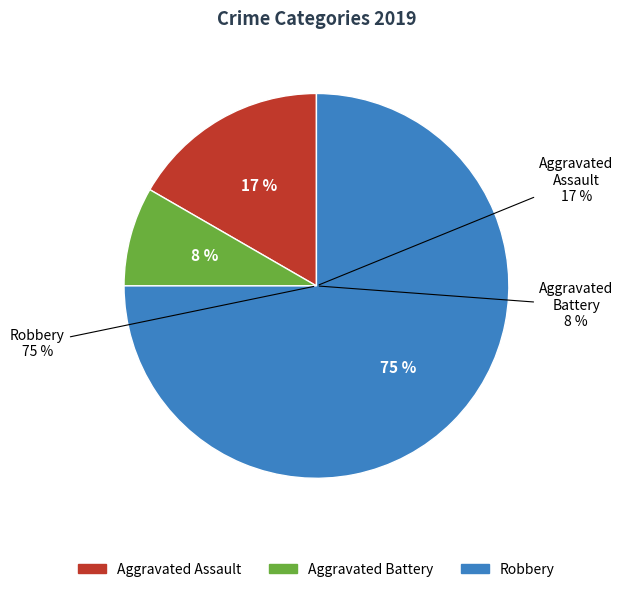

Which category has the biggest portion of the pie?

Robbery